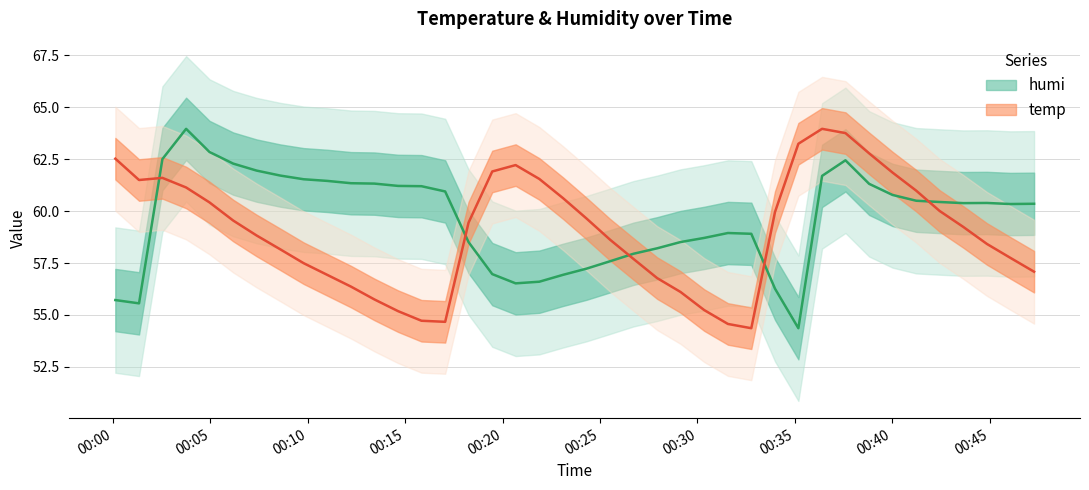

What is the label of the 9th point from the left?

2013-09-27 00:09:47